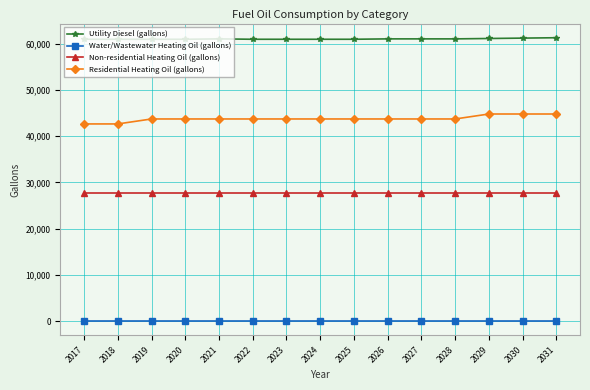

What is the difference between the maximum and second lowest values in the Residential Heating Oil (gallons) series?

2148.2